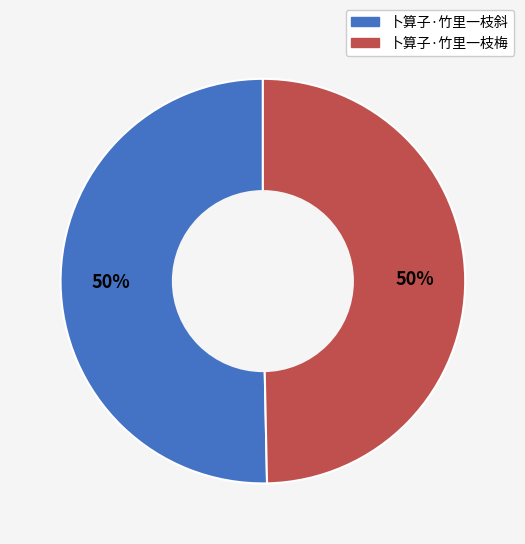

The 卜算子·竹里一枝斜 slice represents 50% of the pie. True or false?

True